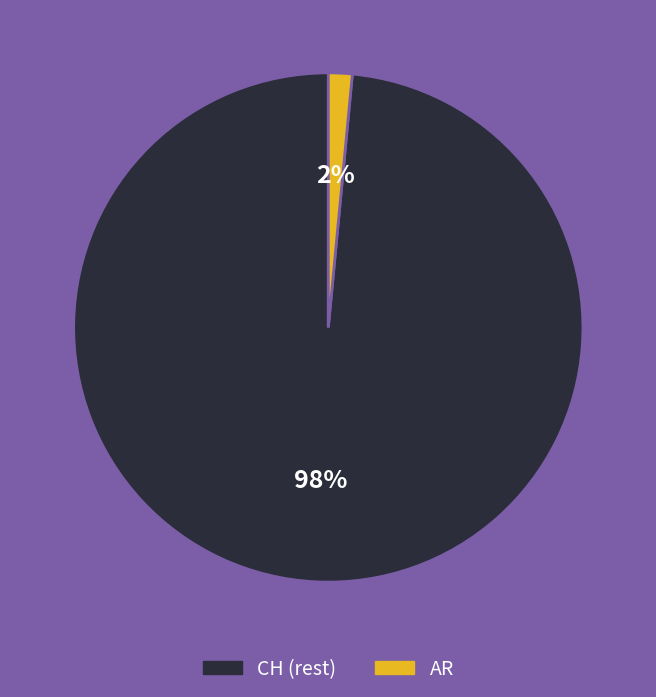

To the nearest percent, what is the average slice percentage?

50%